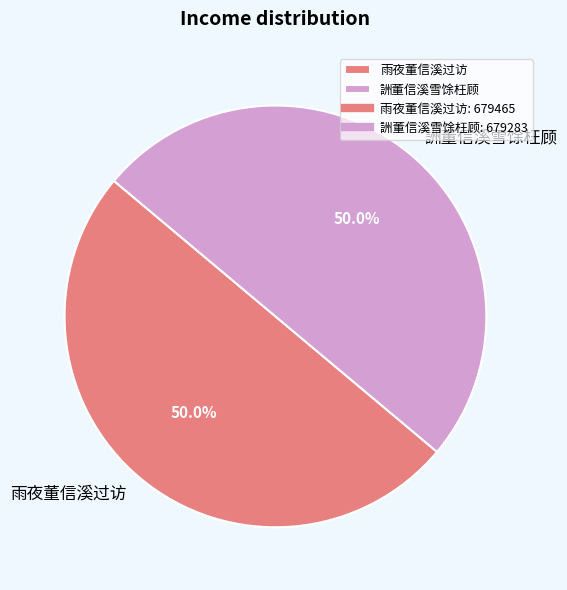

How much of the chart is everything except 詶董信溪雪馀枉顾?

50.0%